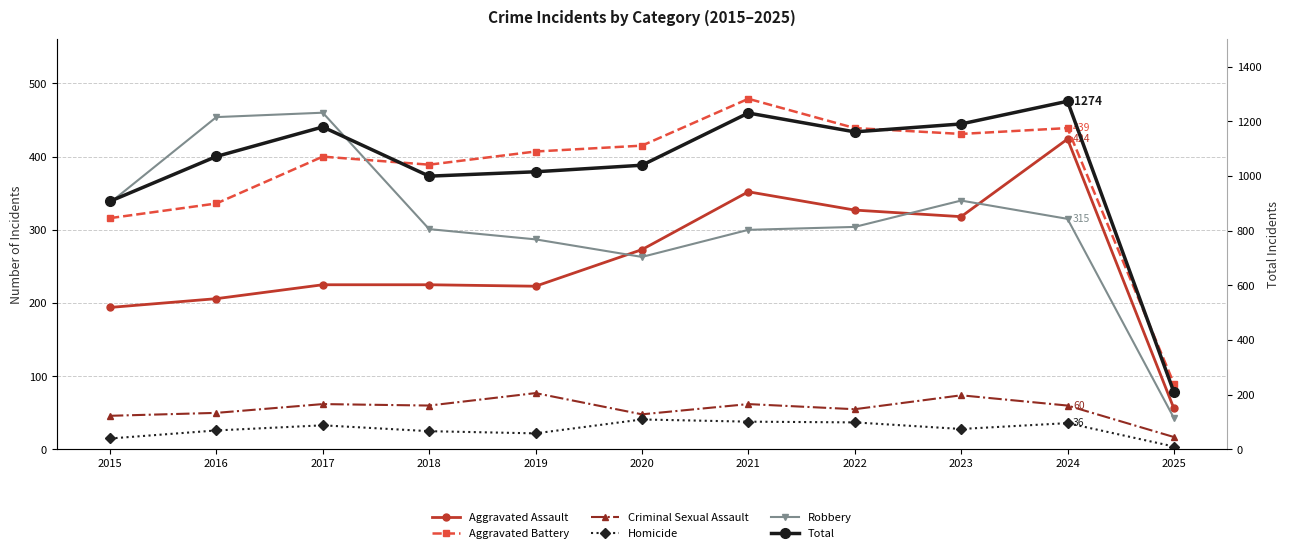

At which label is Criminal Sexual Assault closest to 47?

2015